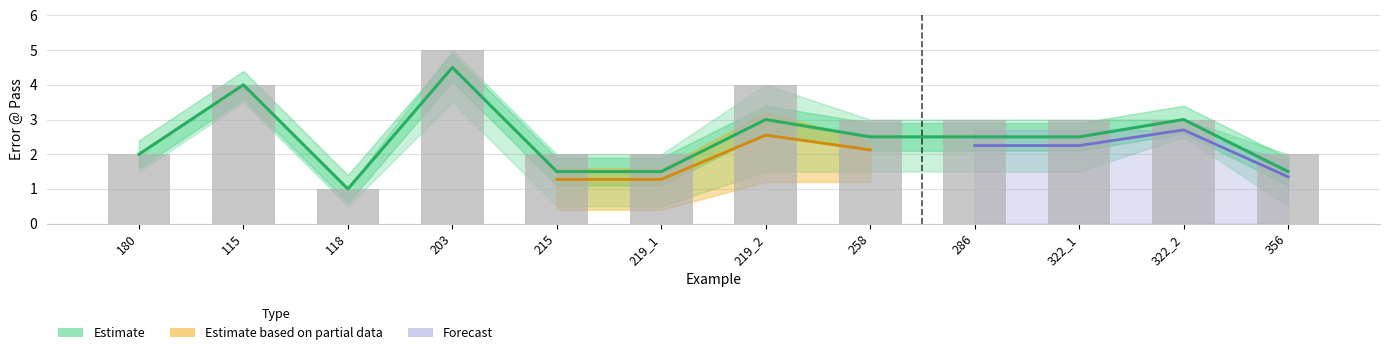

What is the change in value from 115 to 286?

-1